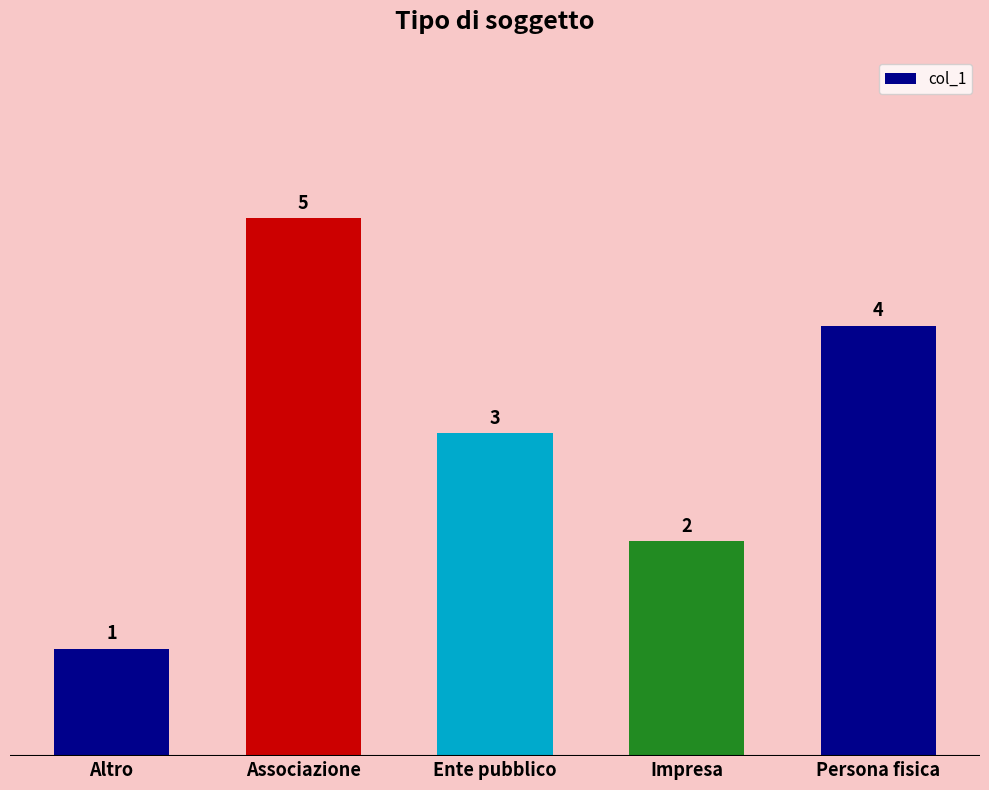

What position from the right is Ente pubblico?

3